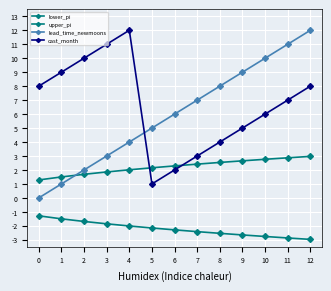

Count the number of data series in this chart.

4